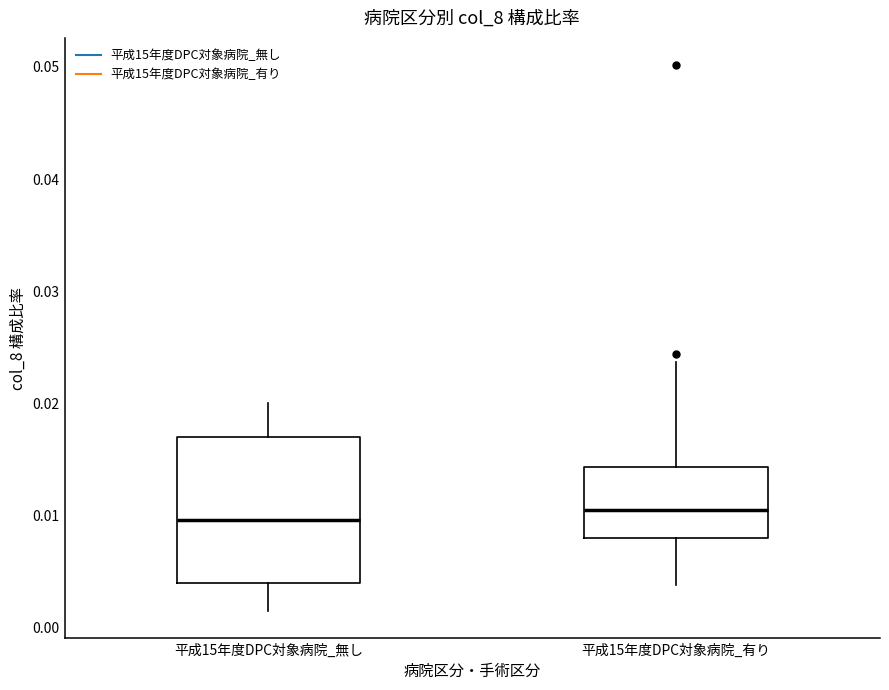

Reading left to right, read every box against the y-axis: the position of its median line, the range the box covers, and the ends of its whiskers. The values are not printed on the chart, so give them approximately, as read against the axis.

平成15年度DPC対象病院_無し: median 0.010, box 0.004 to 0.017, whiskers 0.001 to 0.020
平成15年度DPC対象病院_有り: median 0.010, box 0.008 to 0.014, whiskers 0.004 to 0.024